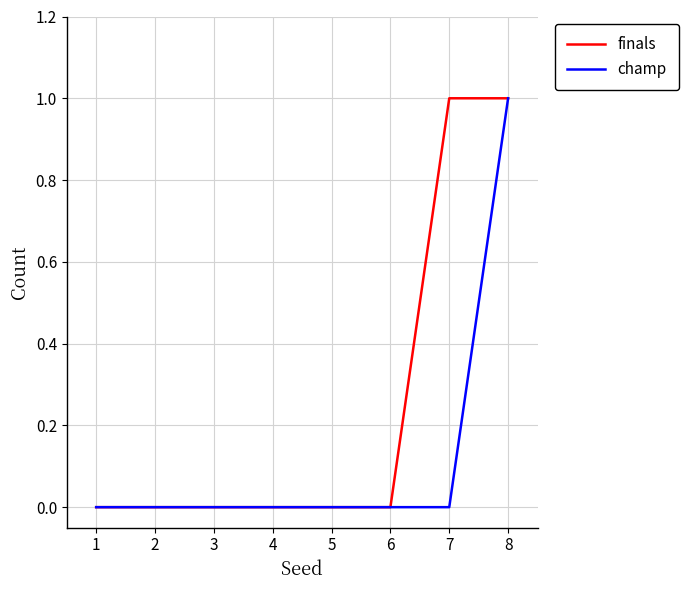

What is the difference between the highest and lowest values at 7?

1